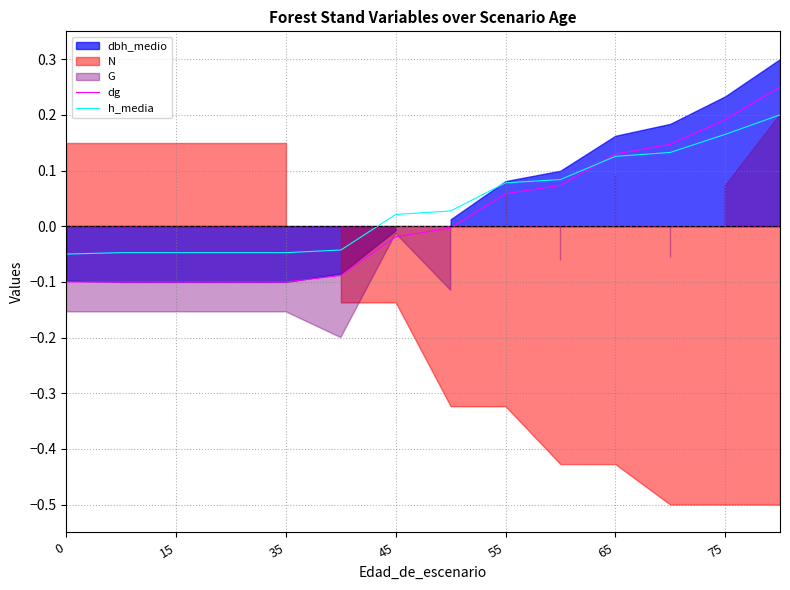

Does the chart display data point markers on the line(s)?

No